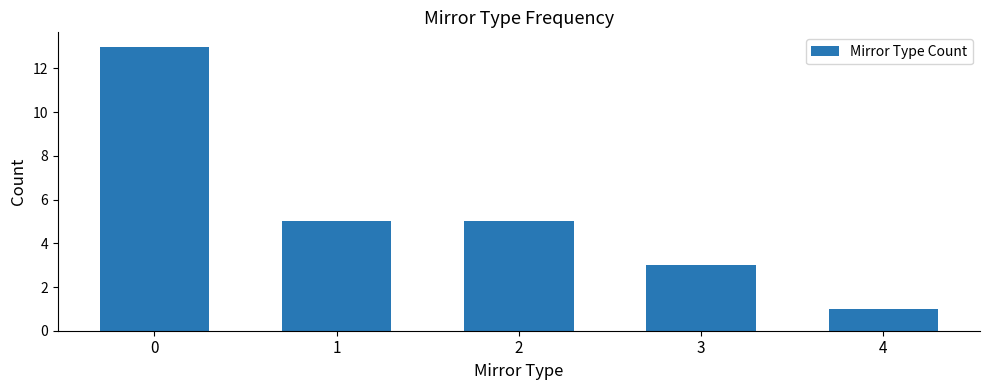

Does the chart contain any negative values?

No